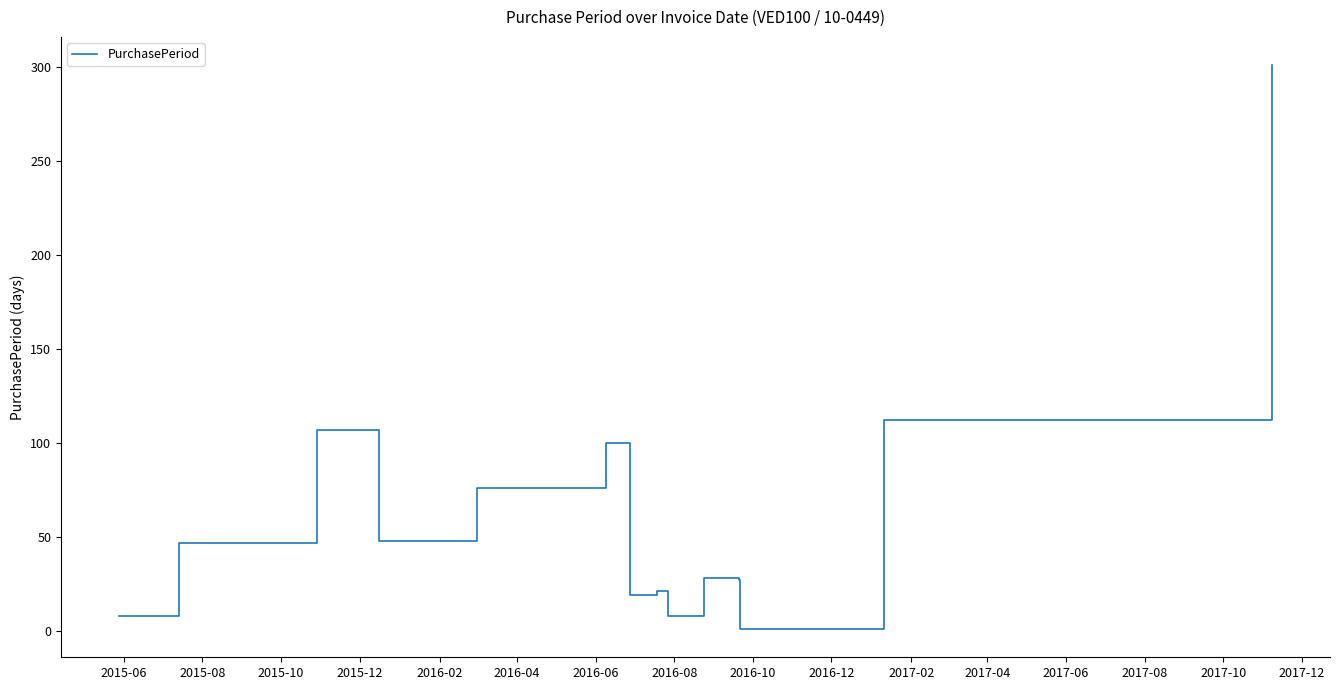

What is the greatest value displayed?

301